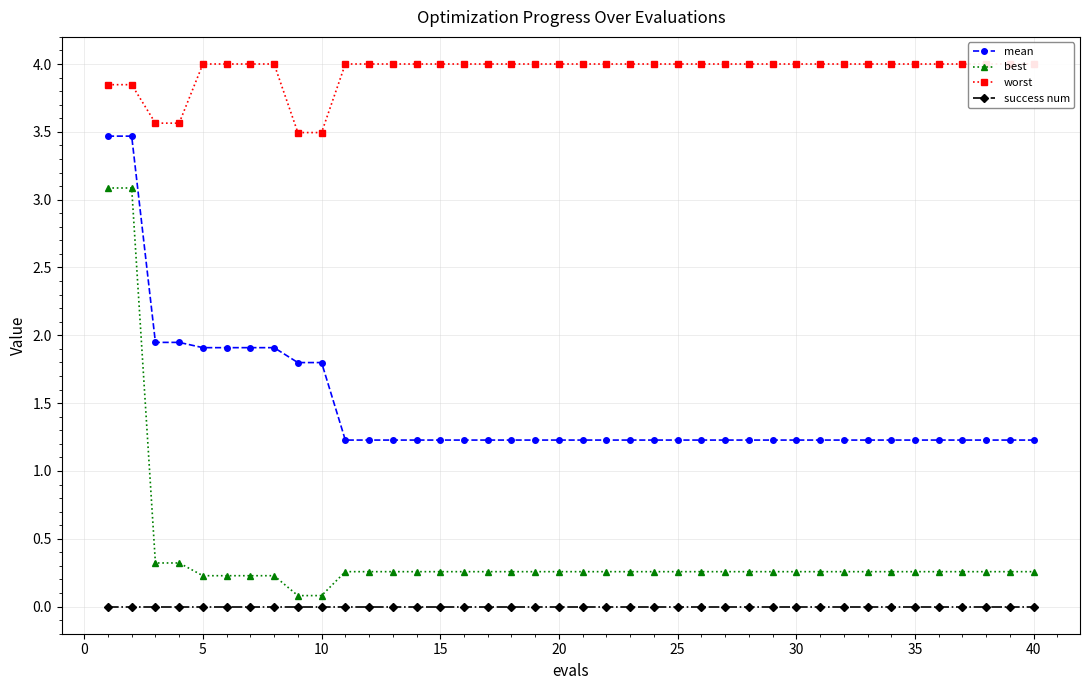

How many lines are shown in the chart?

4